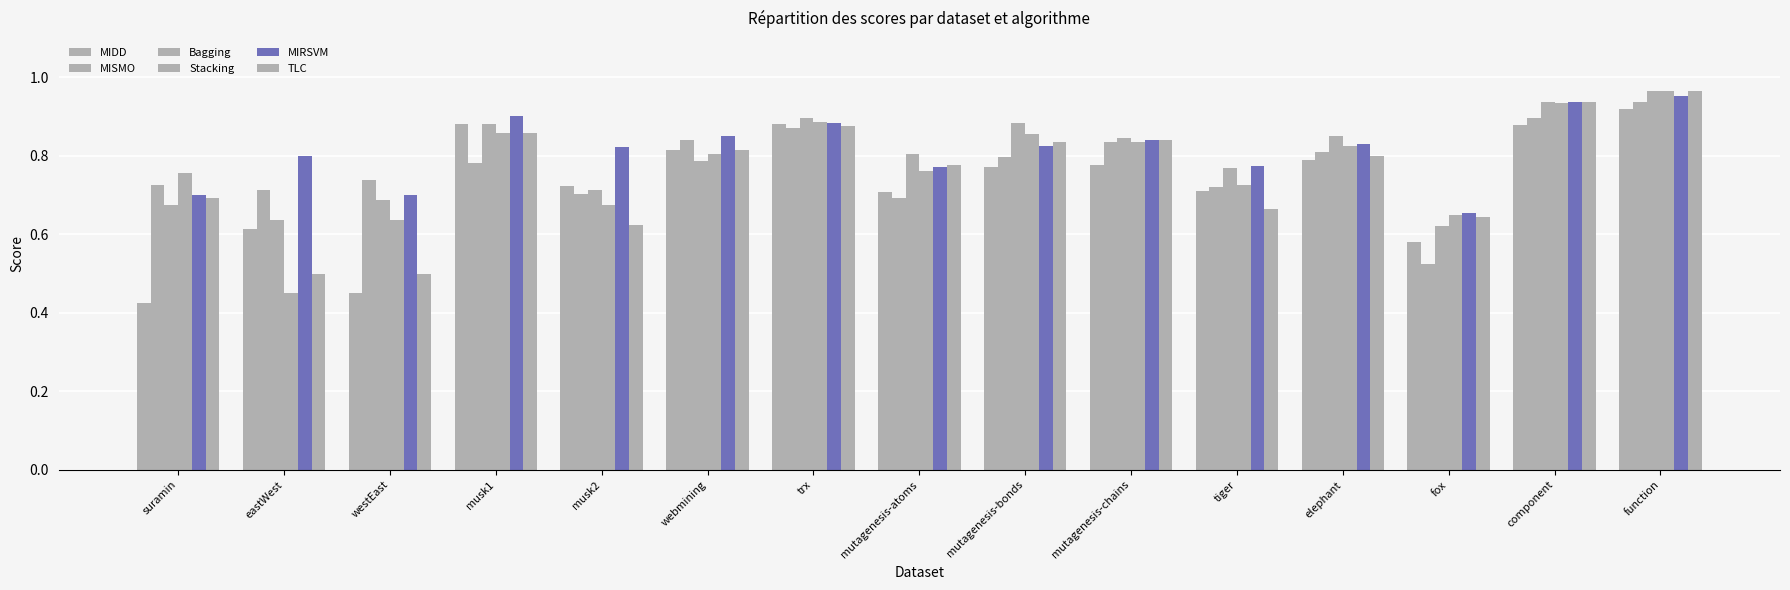

True or false: MISMO has a value of 0.3 at westEast.

False